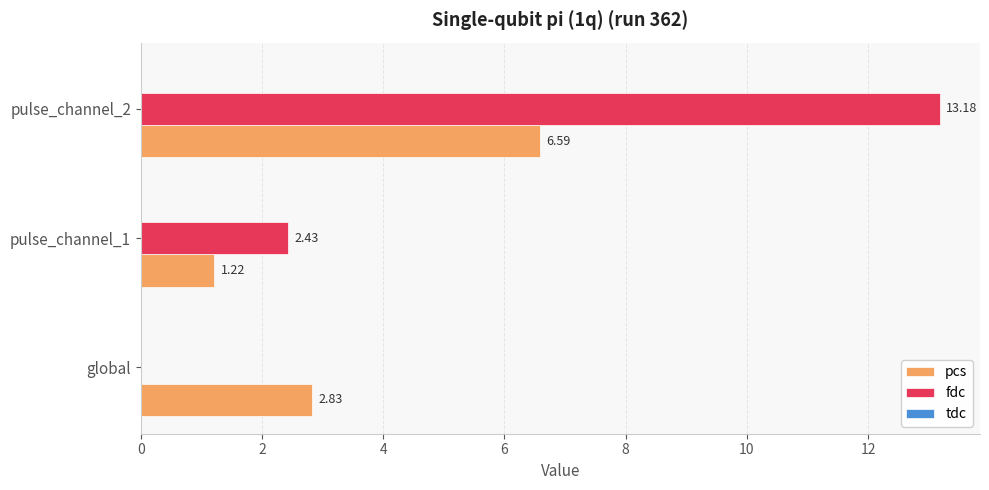

At which label is pcs closest to 3?

global